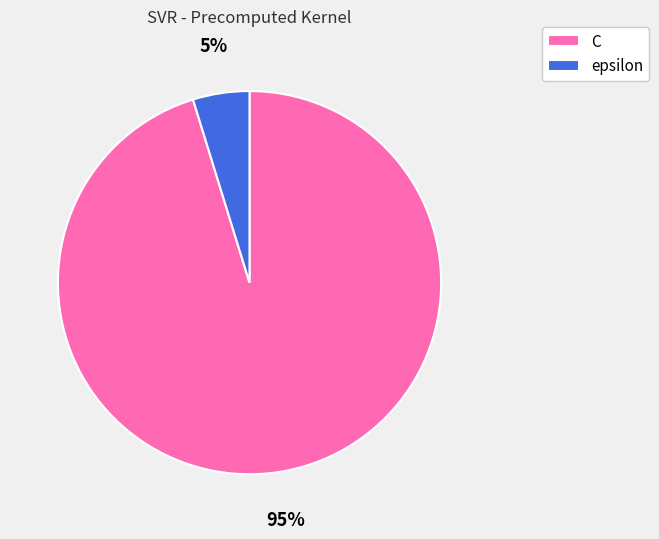

Do C and epsilon together represent more than half of the pie?

Yes